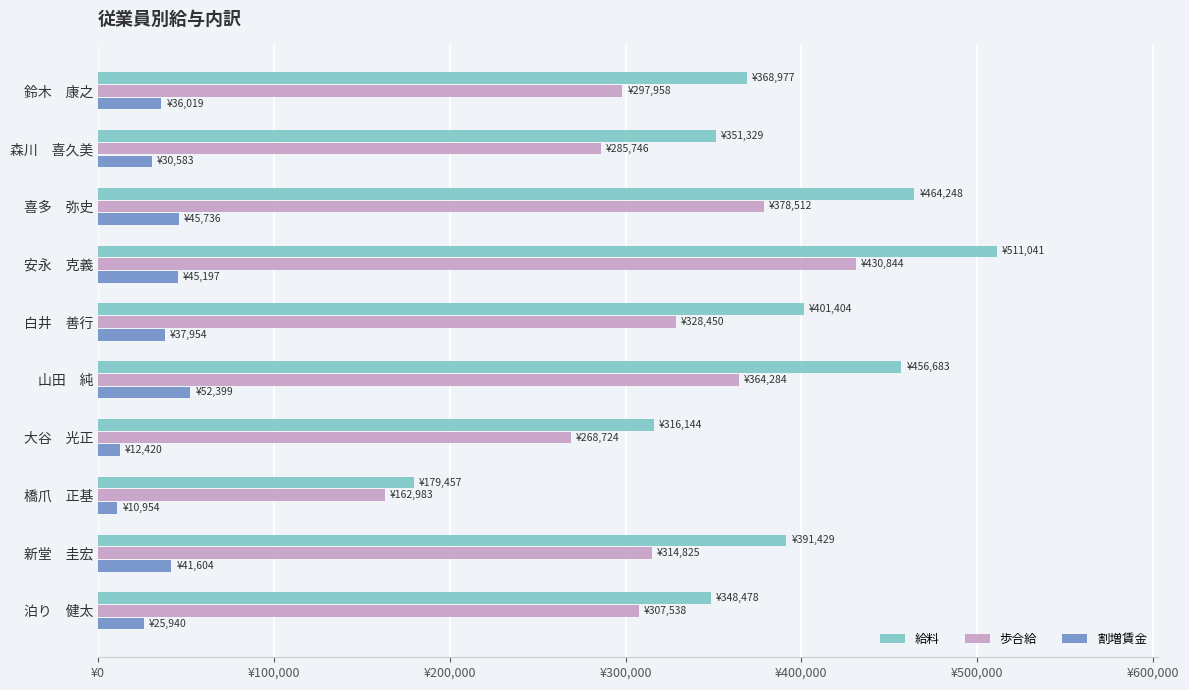

What is the value of the 割増賃金 bar at the 1st from the left?

36019